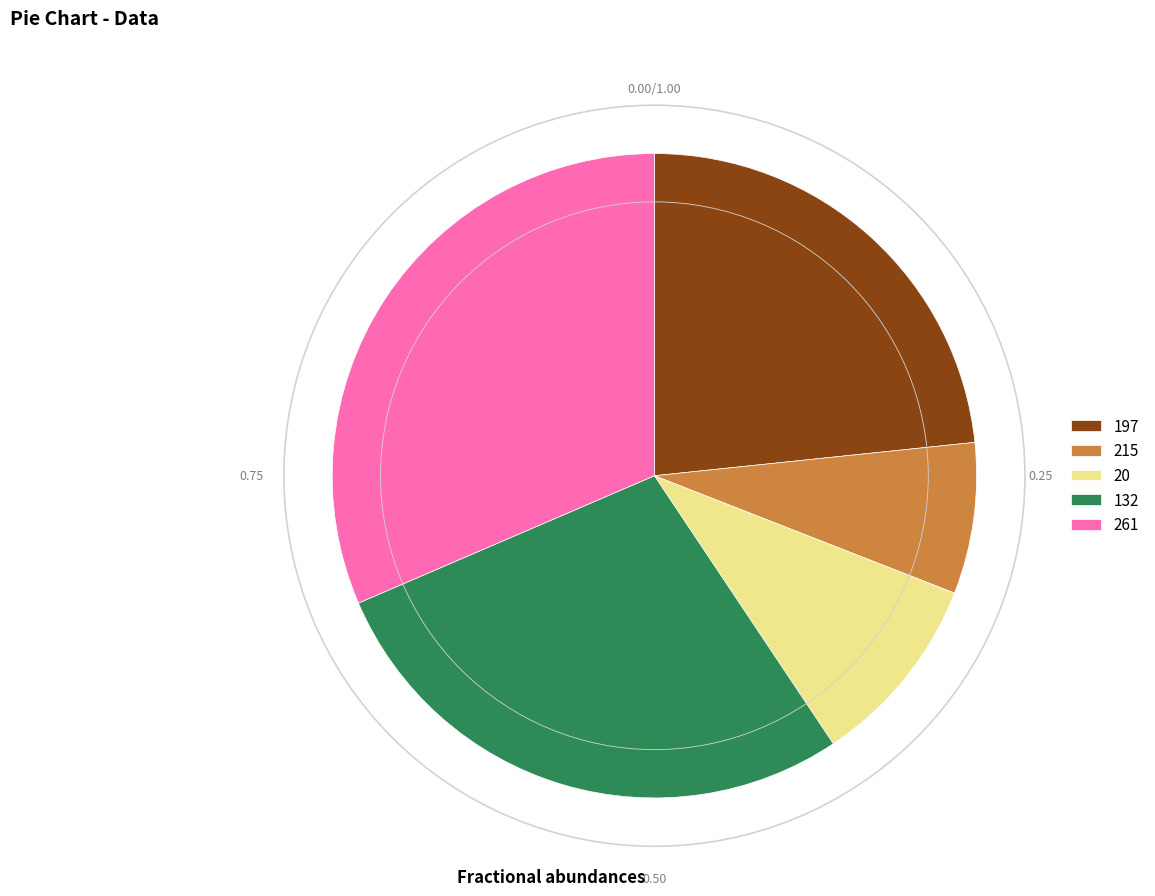

How many slices are in this pie chart?

5